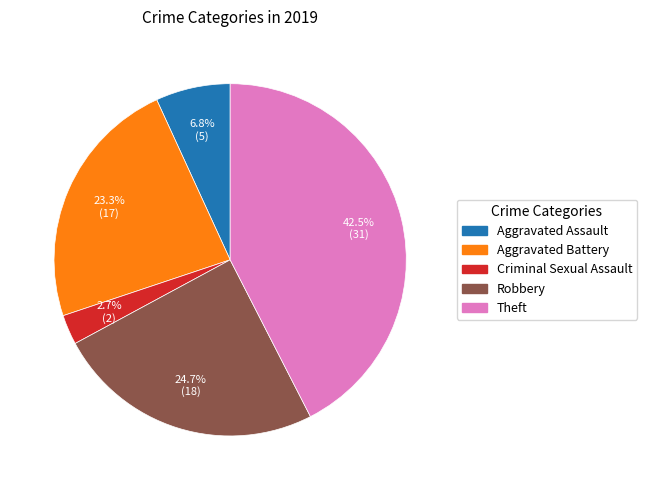

Which has a higher value, Robbery or Theft?

Theft